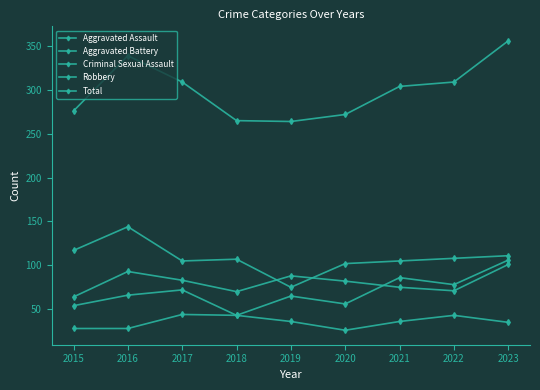

Which category has the lowest value across all series?

2020